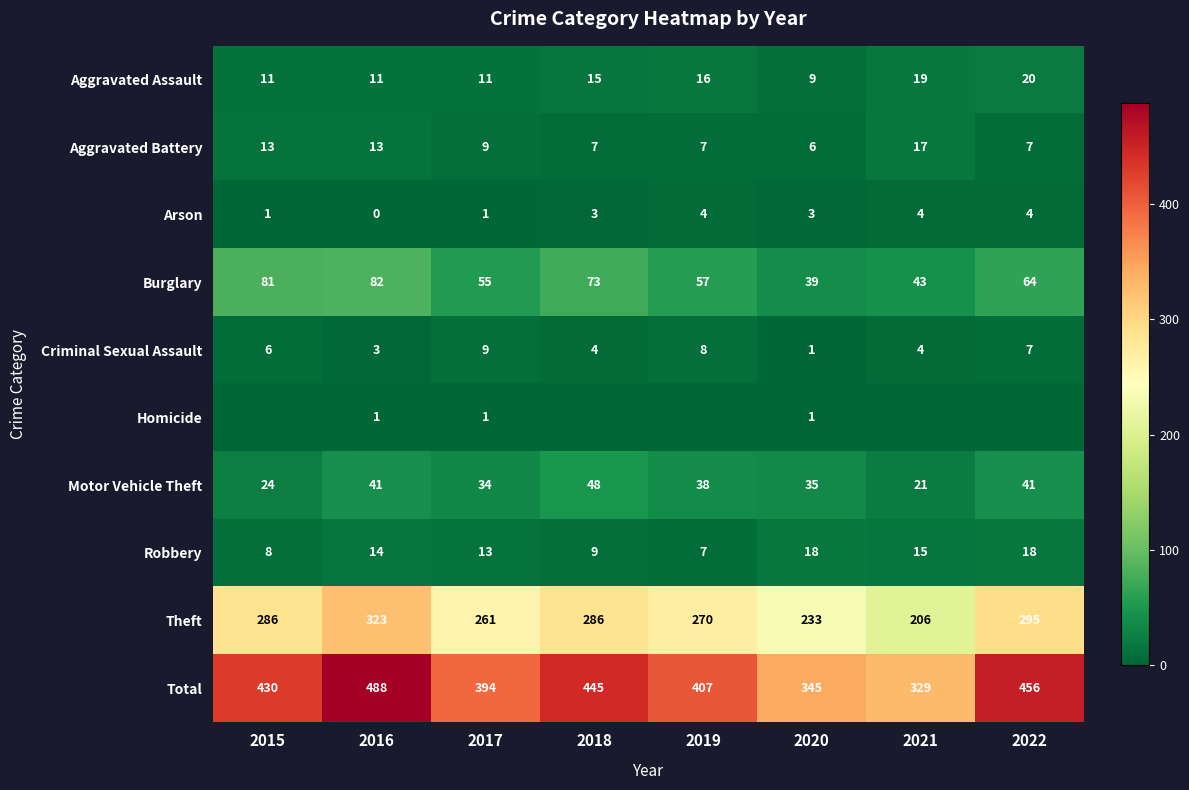

What is the average value of the Aggravated Battery series?

10